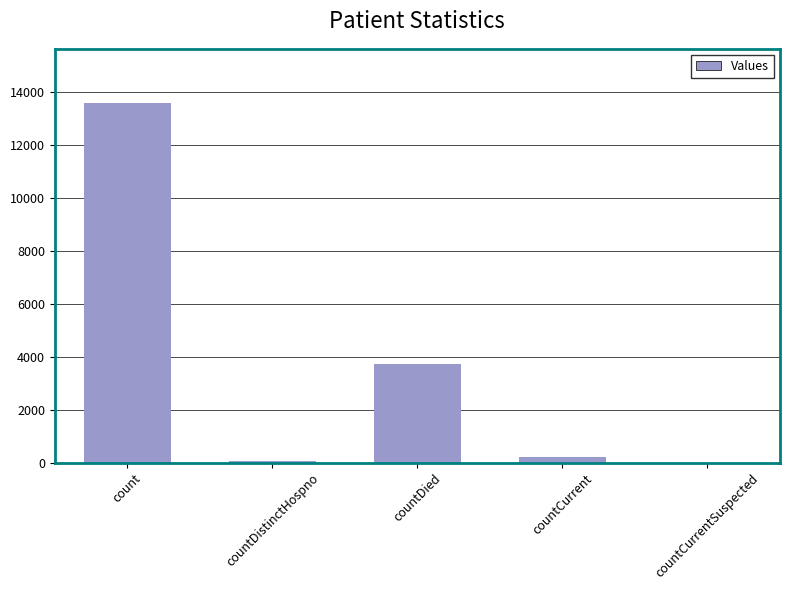

Where is the data nearest to the value 6796?

countDied